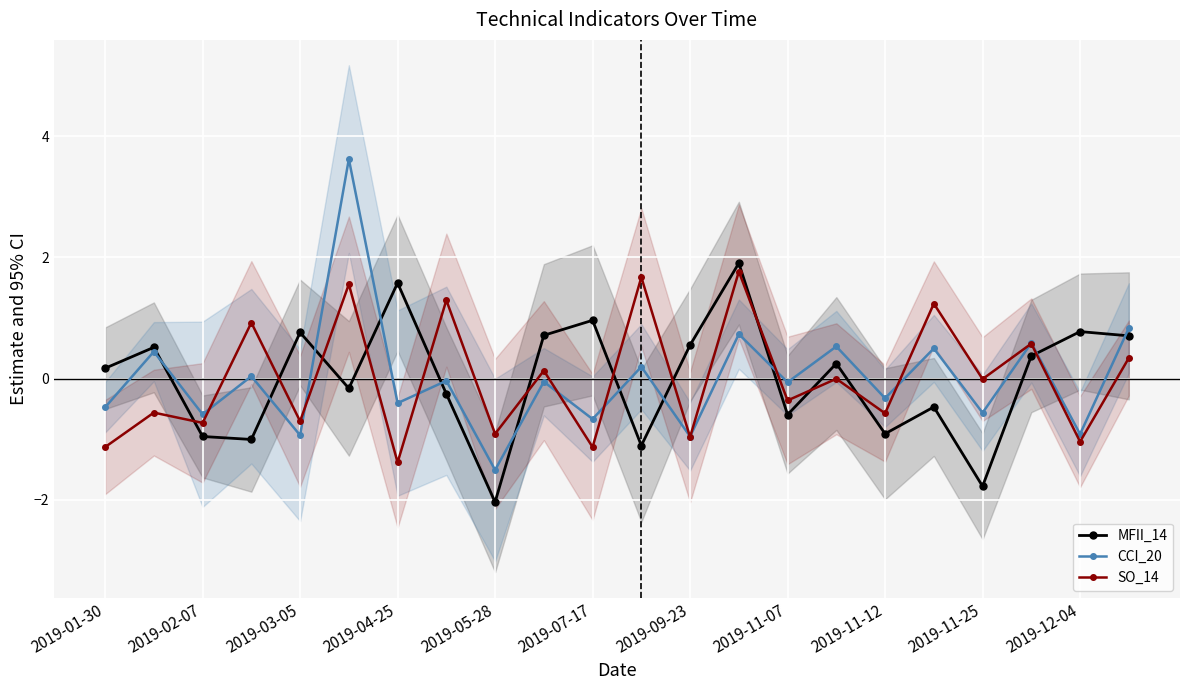

After their last crossing, which series has the higher values: MFII_14 or SO_14?

MFII_14